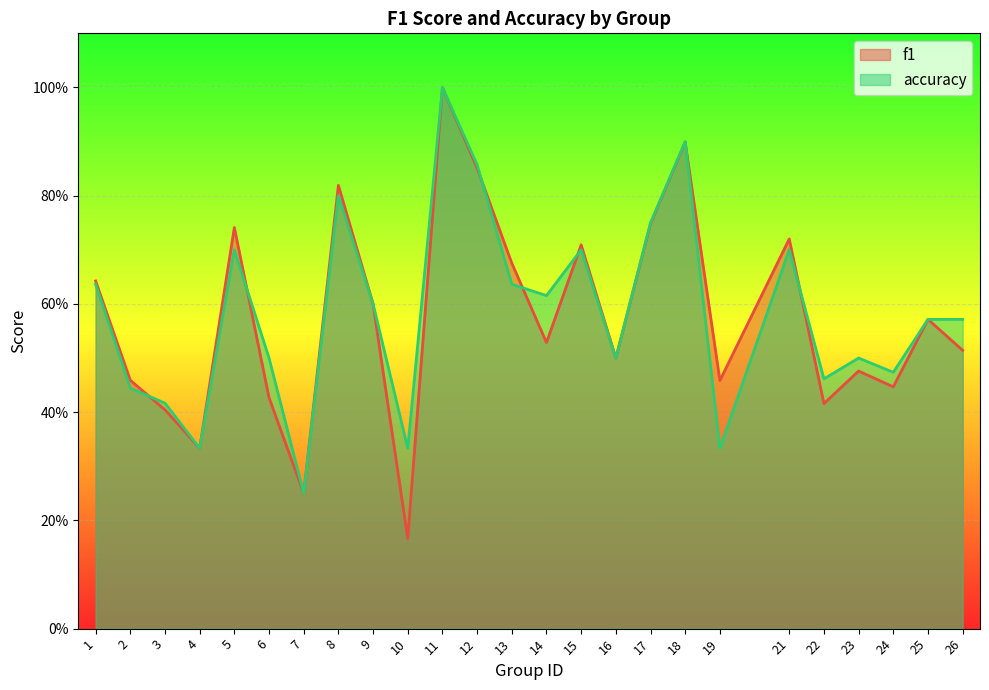

What is the approximate value of f1 at 21?

0.7